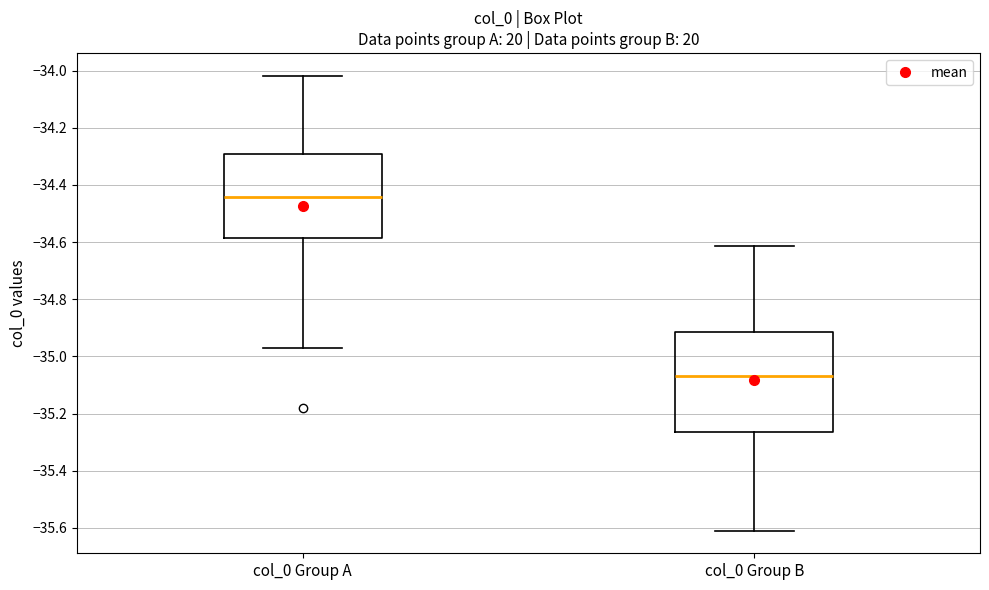

Reading left to right, read every box against the y-axis: the position of its median line, the range the box covers, and the ends of its whiskers. The values are not printed on the chart, so give them approximately, as read against the axis.

col_0 Group A: median -34.44, box -34.58 to -34.30, whiskers -34.96 to -34.02
col_0 Group B: median -35.06, box -35.26 to -34.92, whiskers -35.60 to -34.62